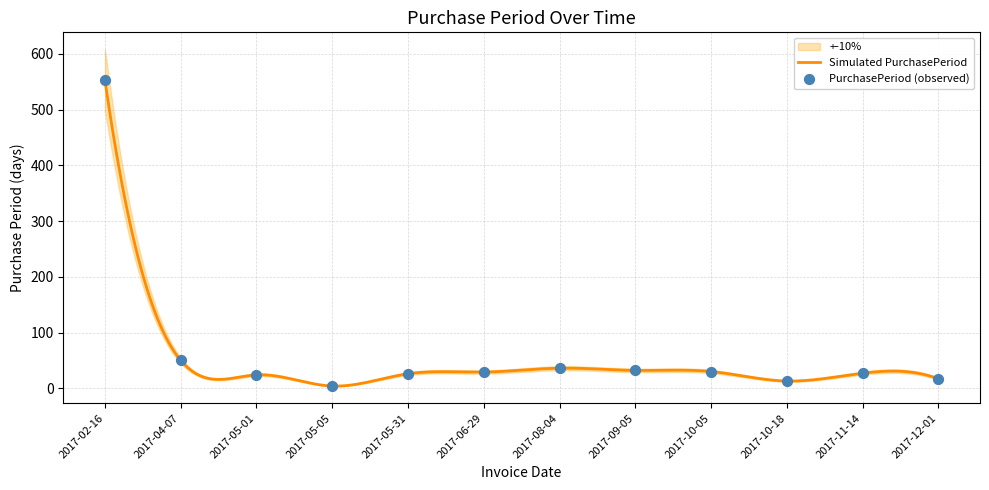

What is the change in value from 2017-02-16 to 2017-06-29?

-524